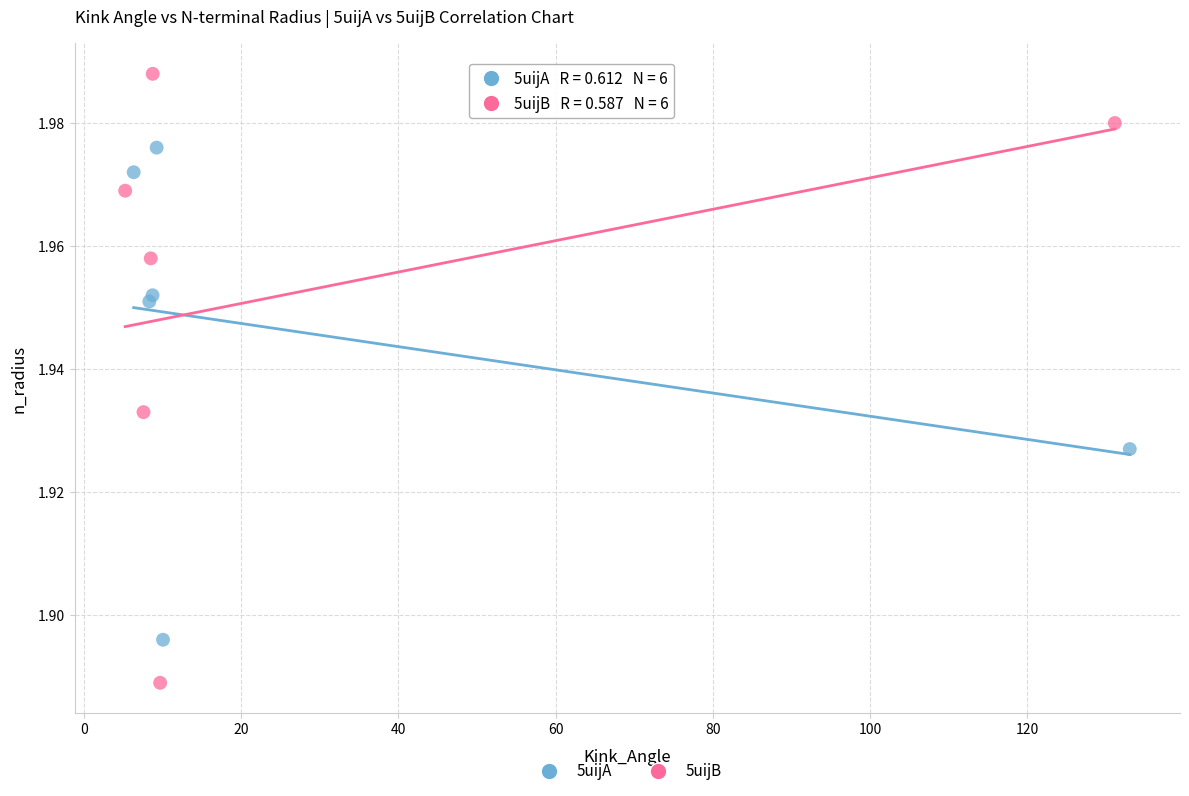

Which series reaches the maximum Y coordinate?

5uijB